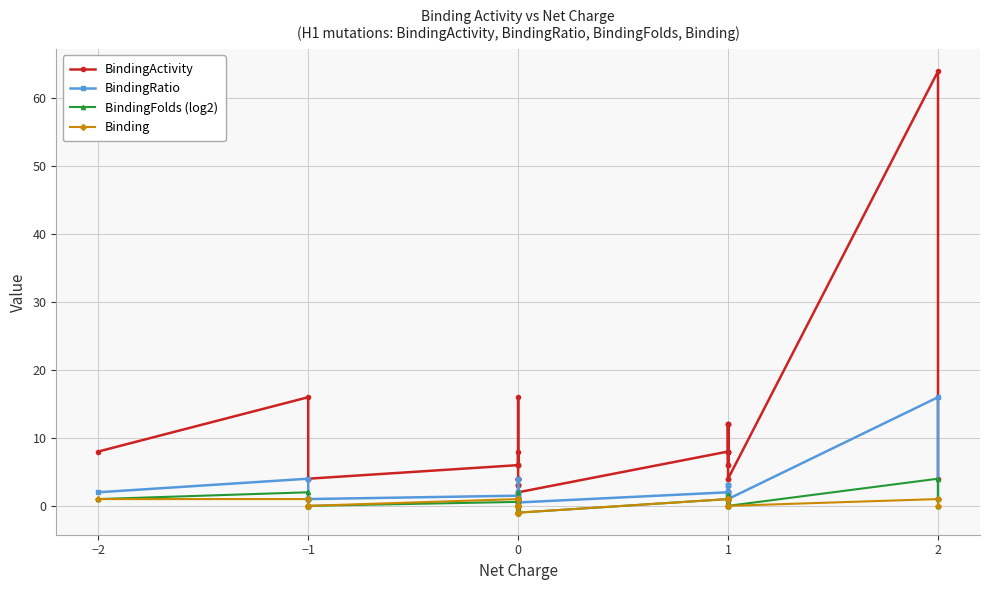

Between 27 and 33, which series saw the biggest shift?

BindingActivity